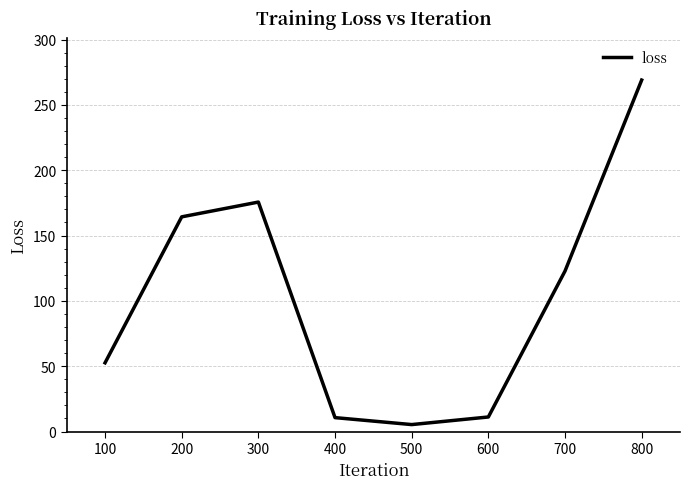

Which label corresponds to the smallest value in the chart?

500